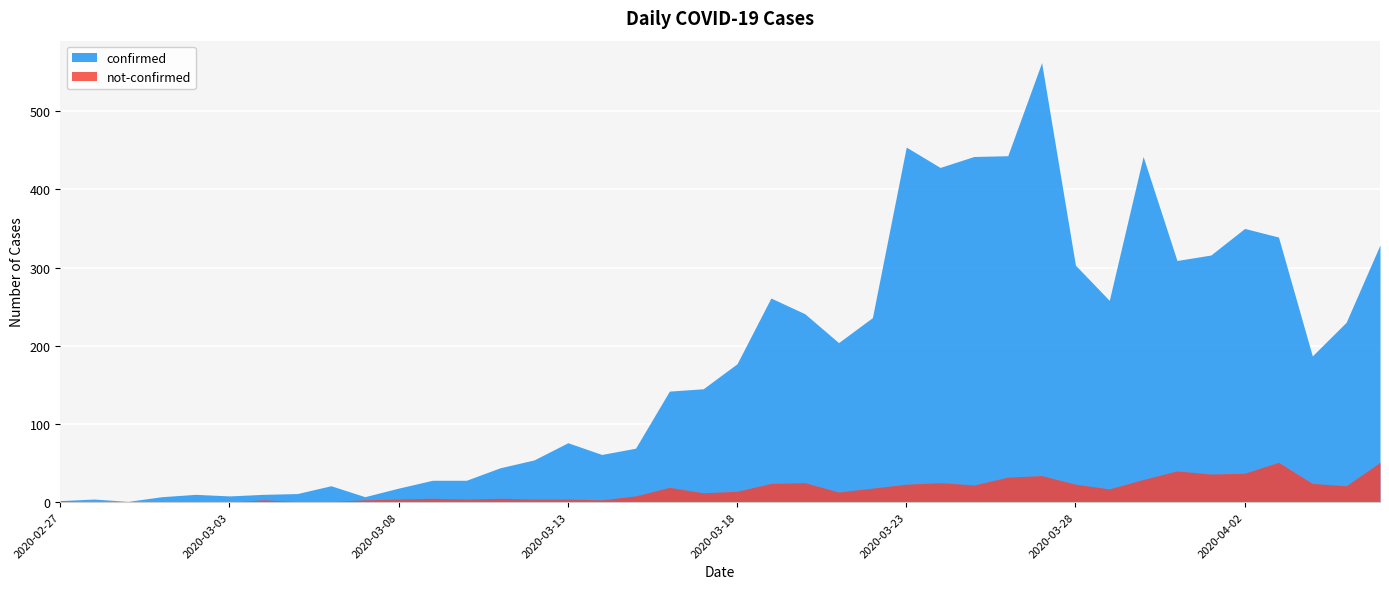

At which category is the sum across all series the highest?

2020-03-27